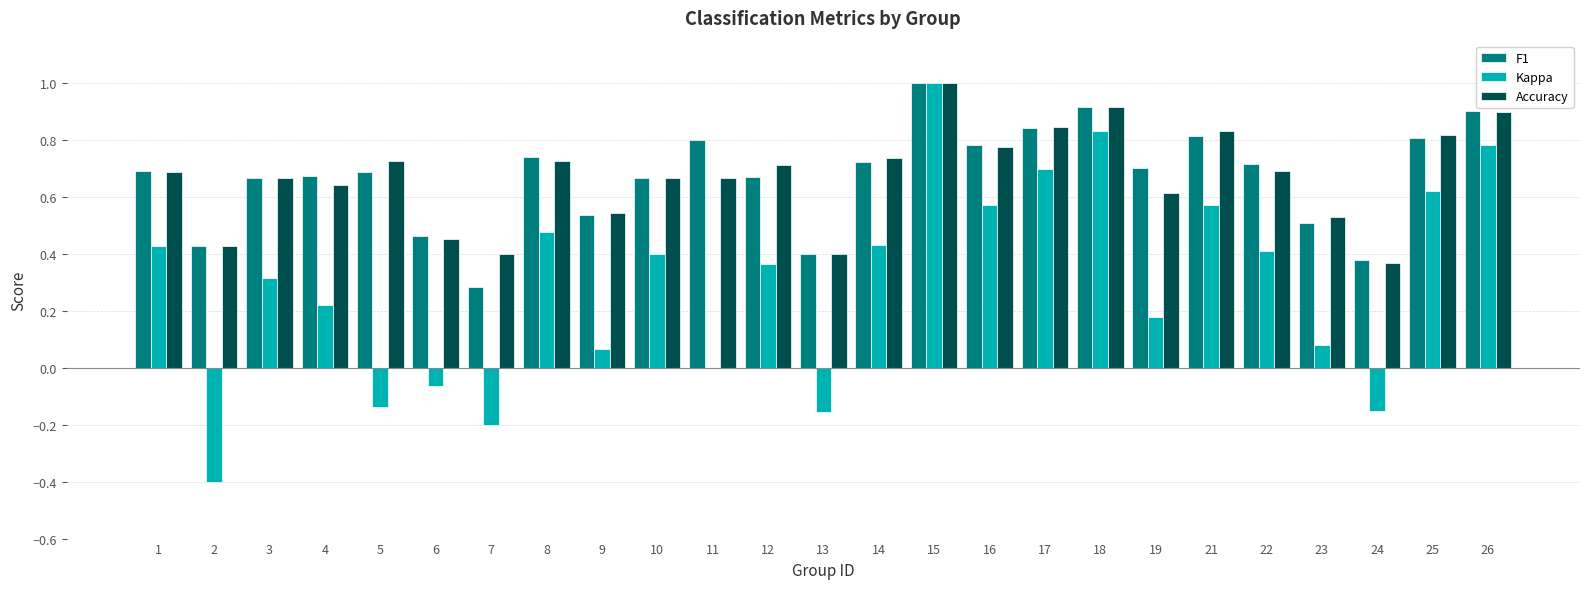

The Accuracy series shows 0.2 at 16. True or false?

False